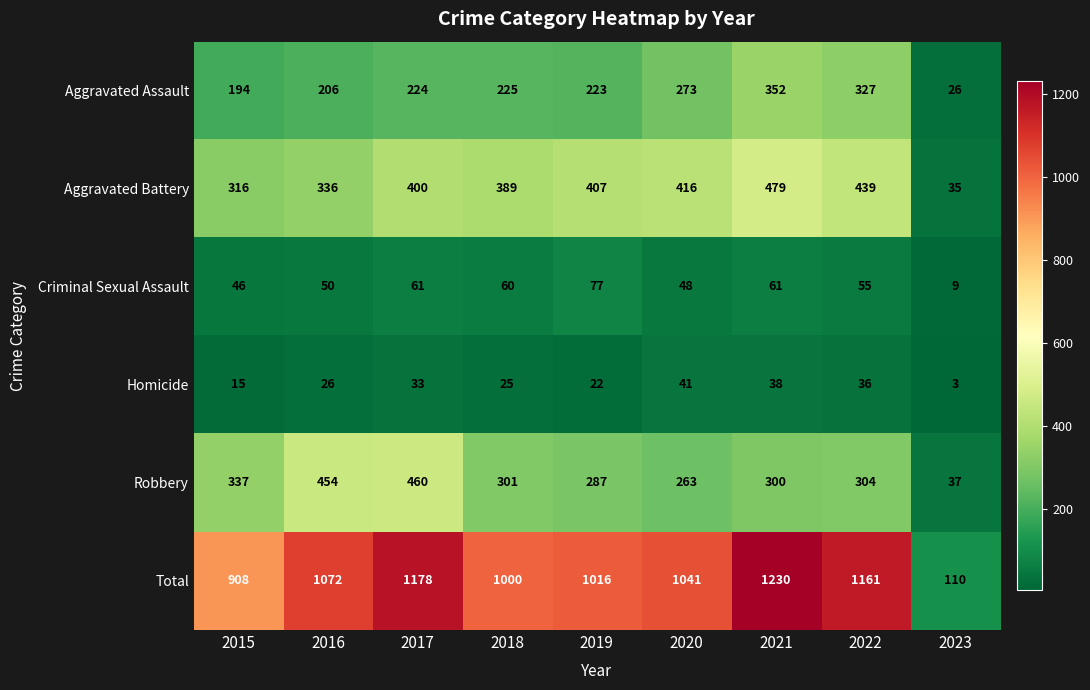

Rank the series by their maximum value, from lowest to highest.

Homicide, Criminal Sexual Assault, Aggravated Assault, Robbery, Aggravated Battery, Total